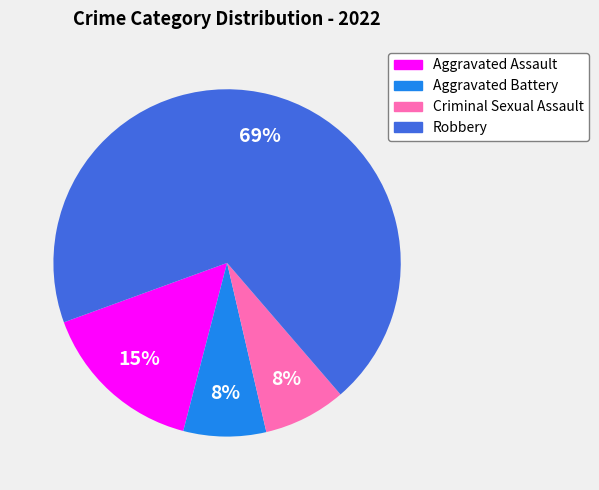

The Robbery slice represents 69% of the pie. True or false?

True